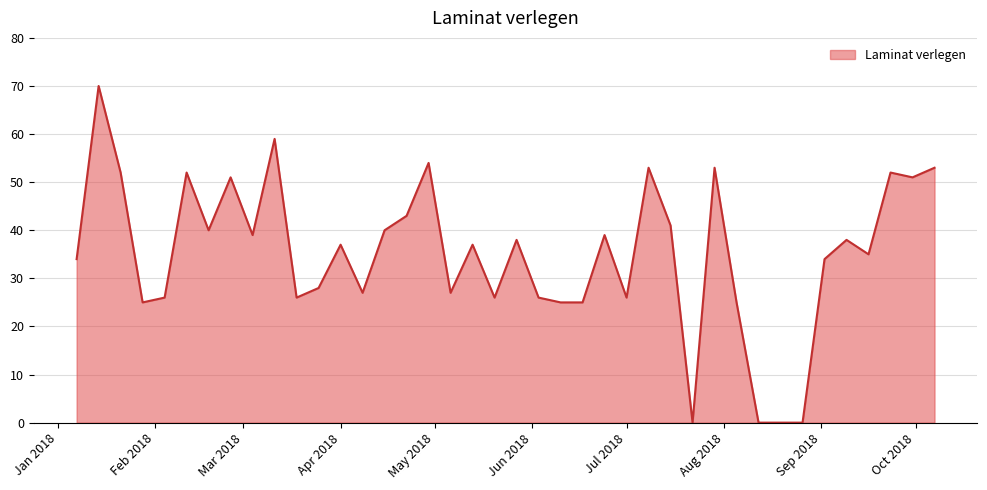

What is the average value?

35